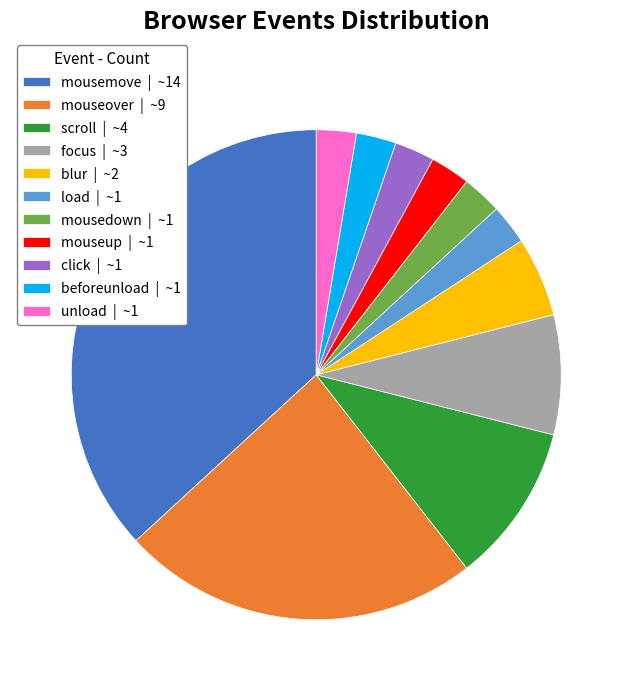

Approximately how many times larger is the value at mouseup | ~1 compared to blur | ~2?

0.5